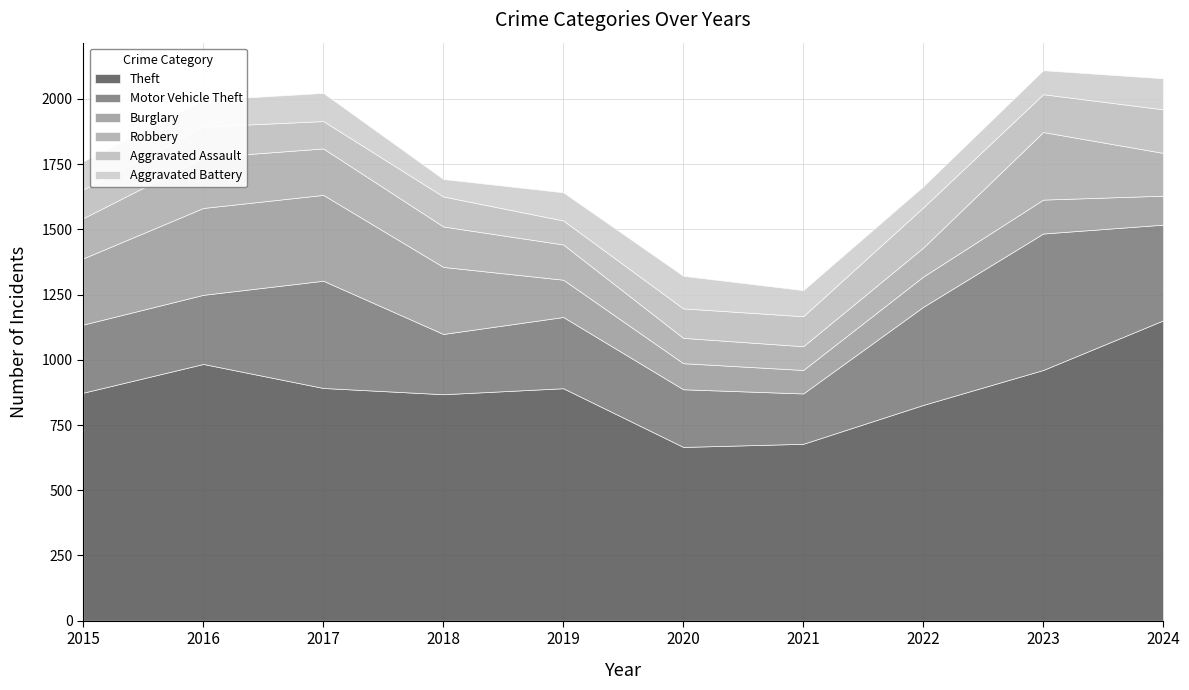

True or false: Motor Vehicle Theft has a value of 193 at 2021.

True